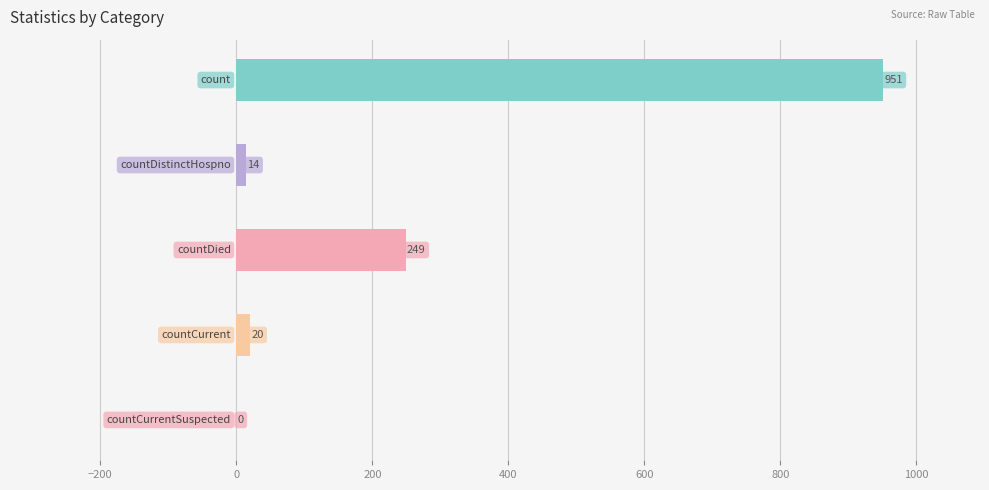

What is the sum of all values?

1234